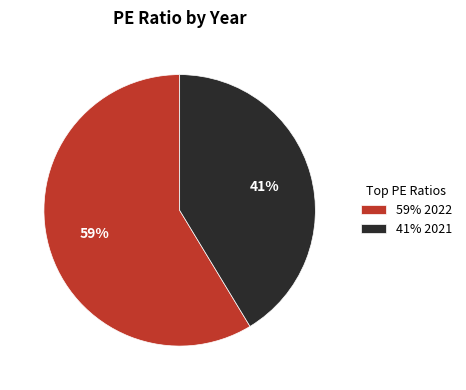

What is the smallest slice in the pie chart?

41% 2021